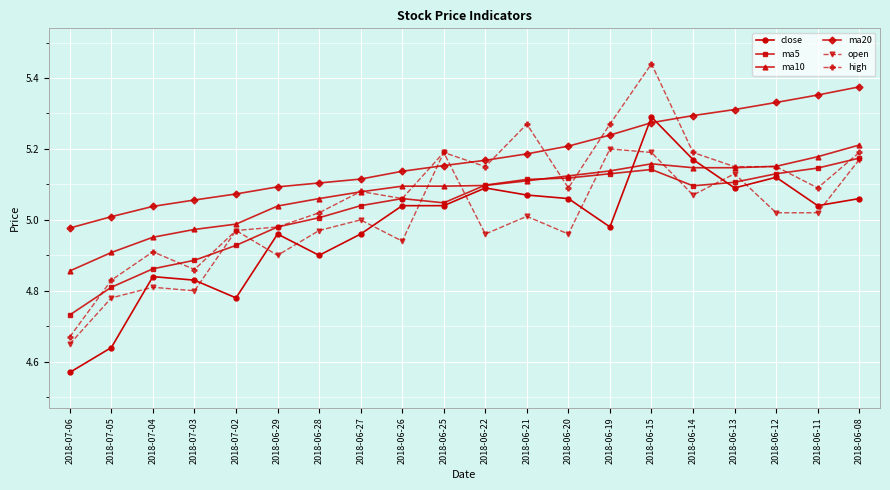

Does the chart display data point markers on the line(s)?

Yes